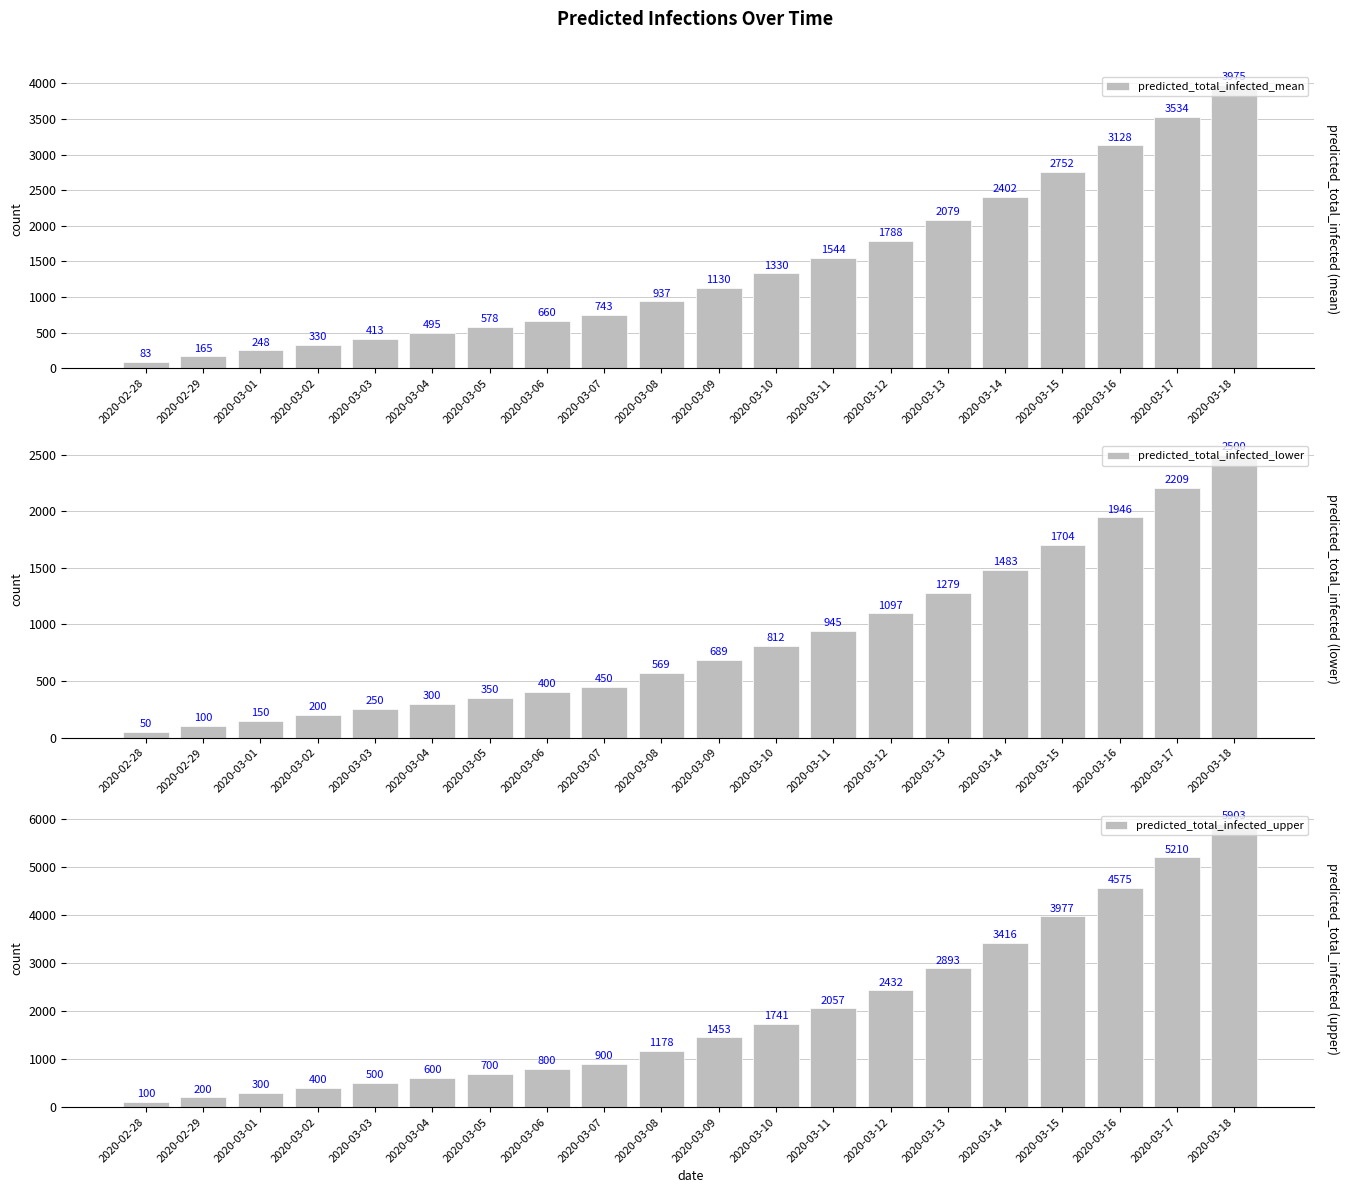

True or false: predicted_total_infected_upper has a value of 800 at 2020-03-06.

True